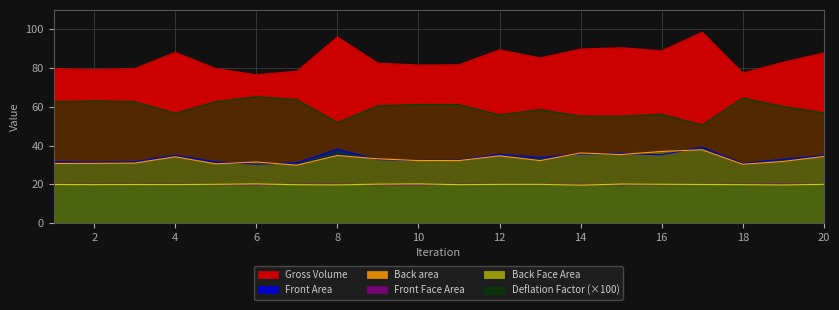

How many interior local valleys does the Front Face Area series have?

5